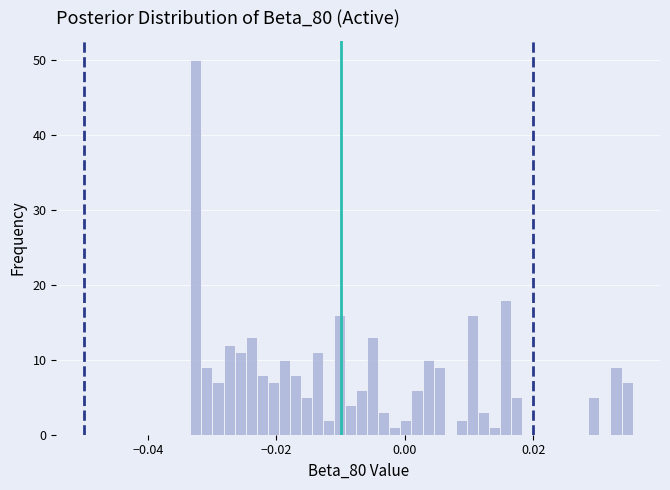

Around what value on the x-axis is the tallest bar? Give the approximate position of its centre, as read against the axis.

-0.032